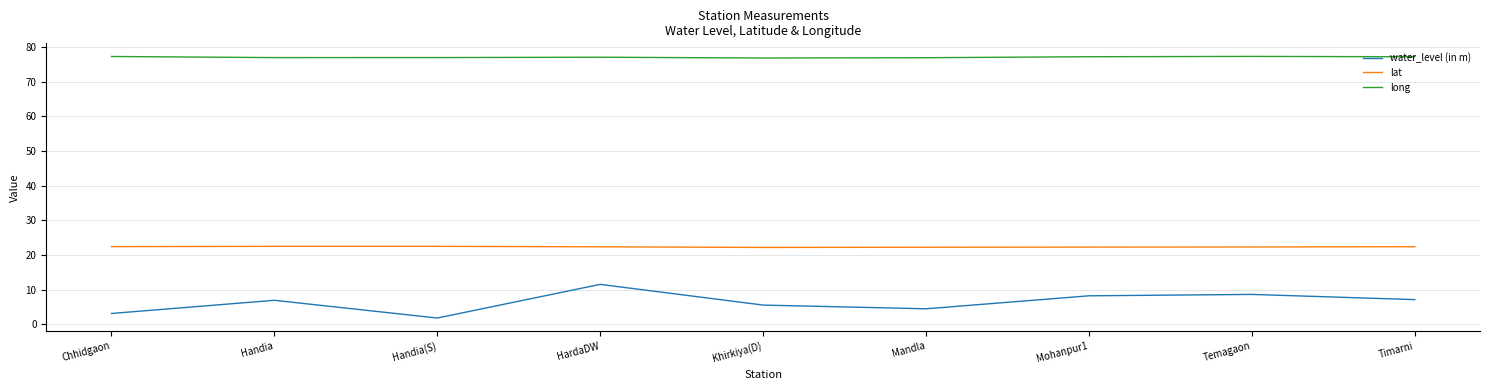

Where does the long series first go above 77?

Chhidgaon